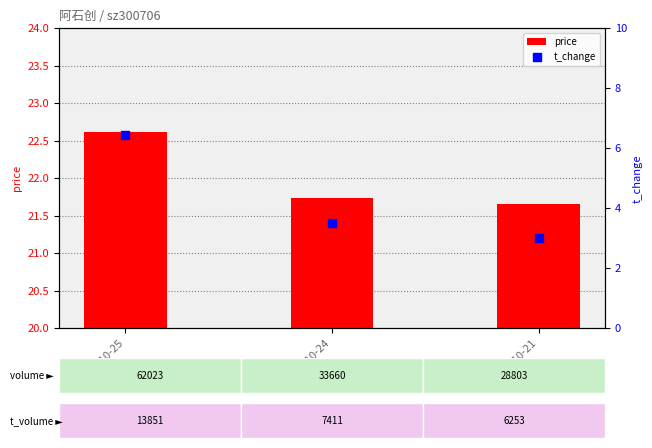

Which series contains the highest Y value?

price